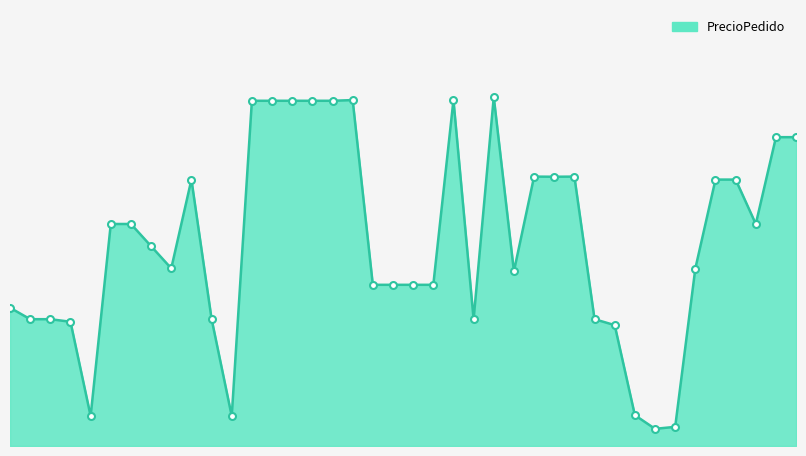

Does the chart display data point markers on the line(s)?

No